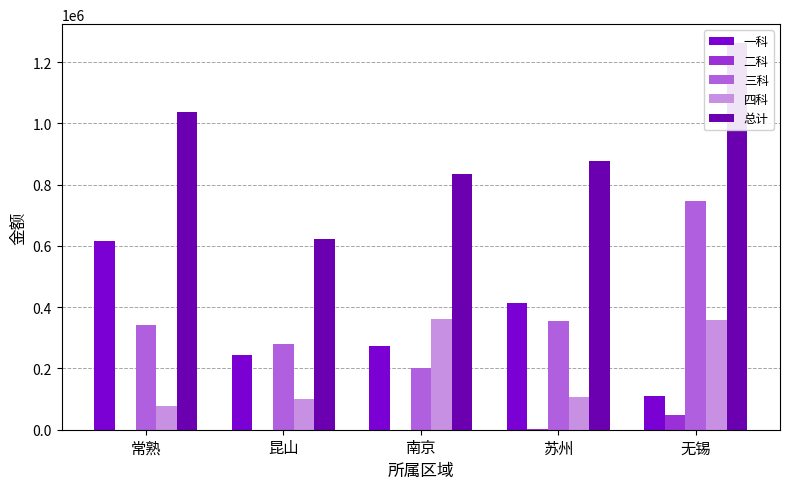

What is the total value across all series at 苏州?

1756472.7